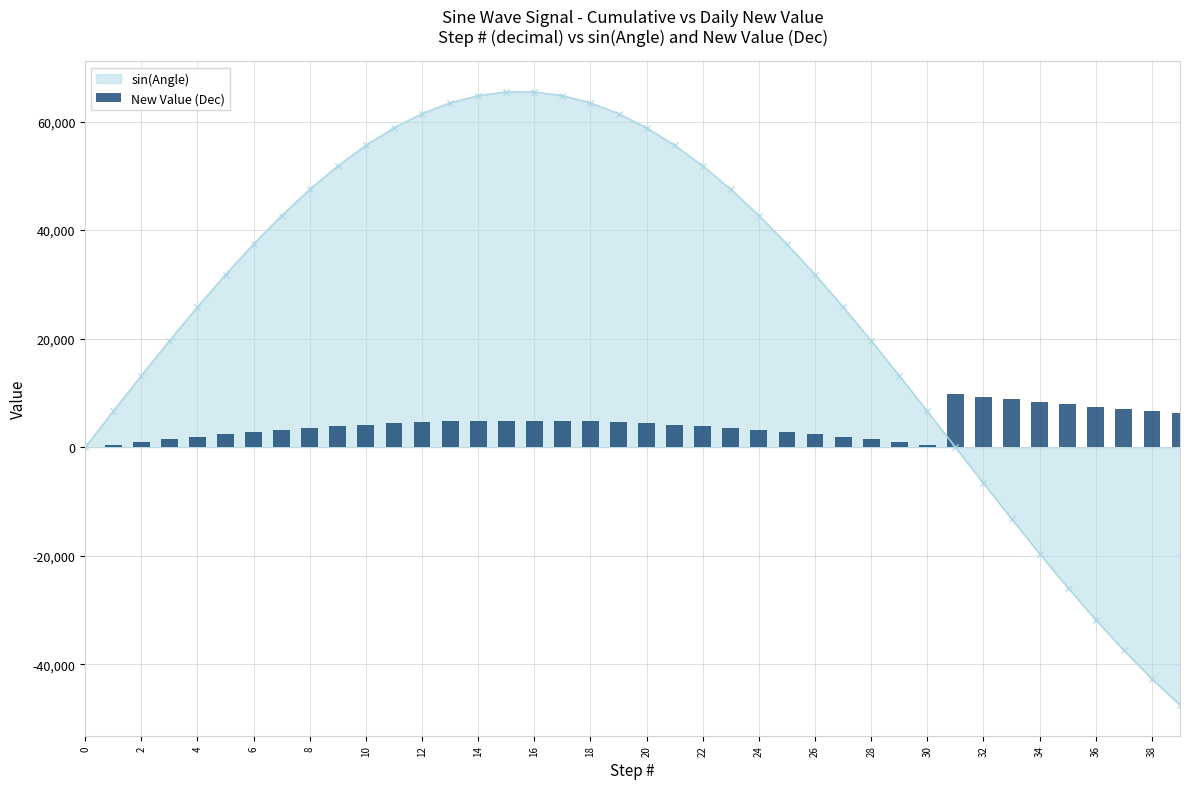

What value does the data have at 39?

6259.7